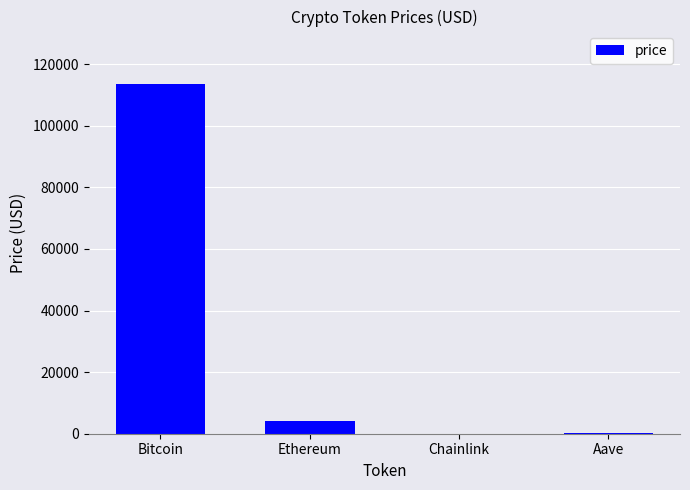

Read the value at Aave.

278.7